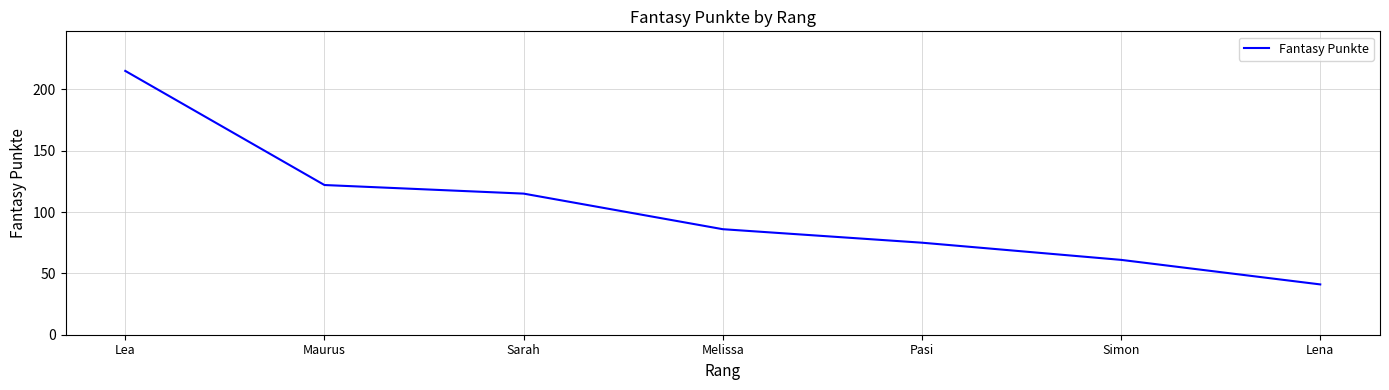

What is the change in value from Lea to Sarah?

-100